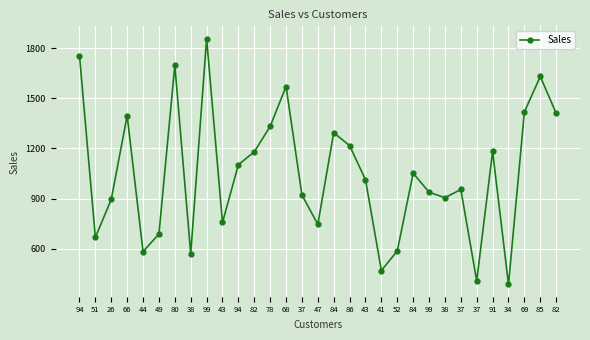

What is the minimum value shown in the chart?

388